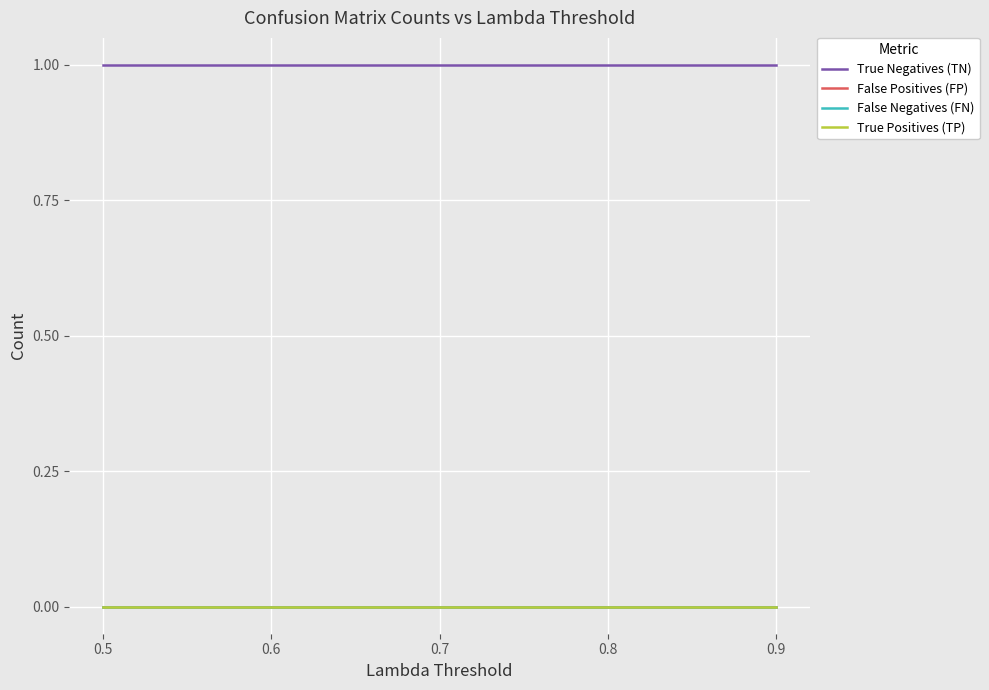

At how many categories does at least one series exceed 0?

9